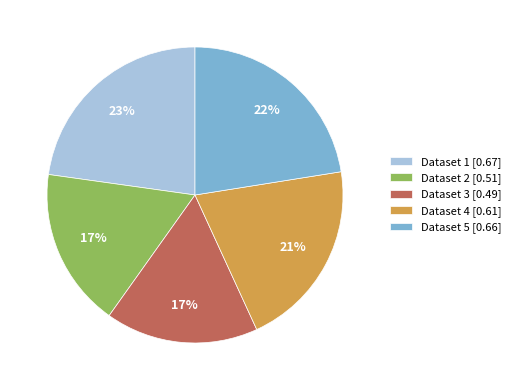

Combined, do Dataset 4 [0.61] and Dataset 3 [0.49] account for over 50%?

No